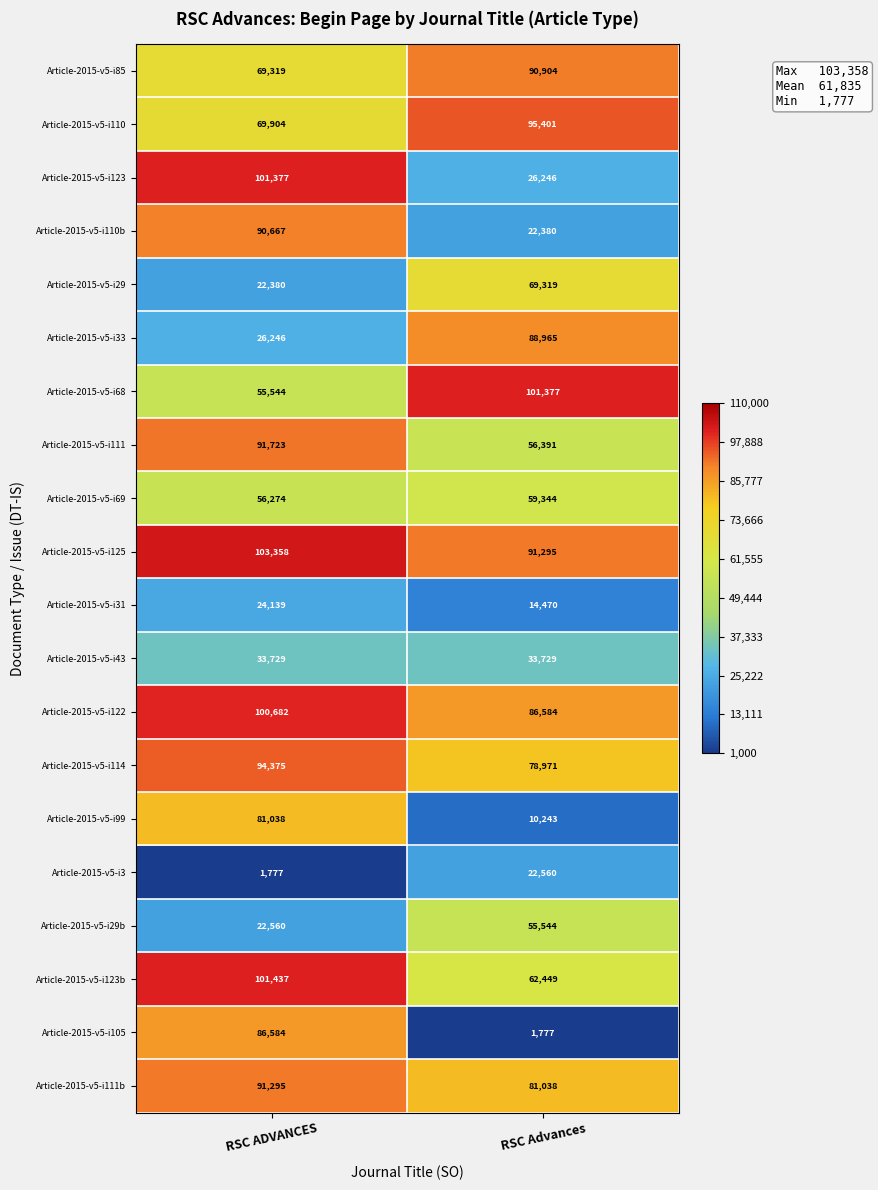

Which series has the widest spread of values?

Article-2015-v5-i105